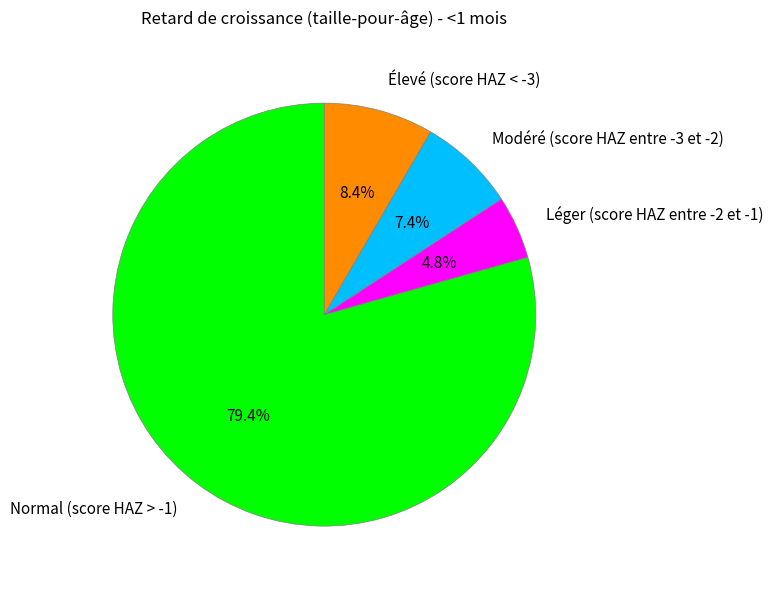

To the nearest percent, what is the average slice percentage?

25%